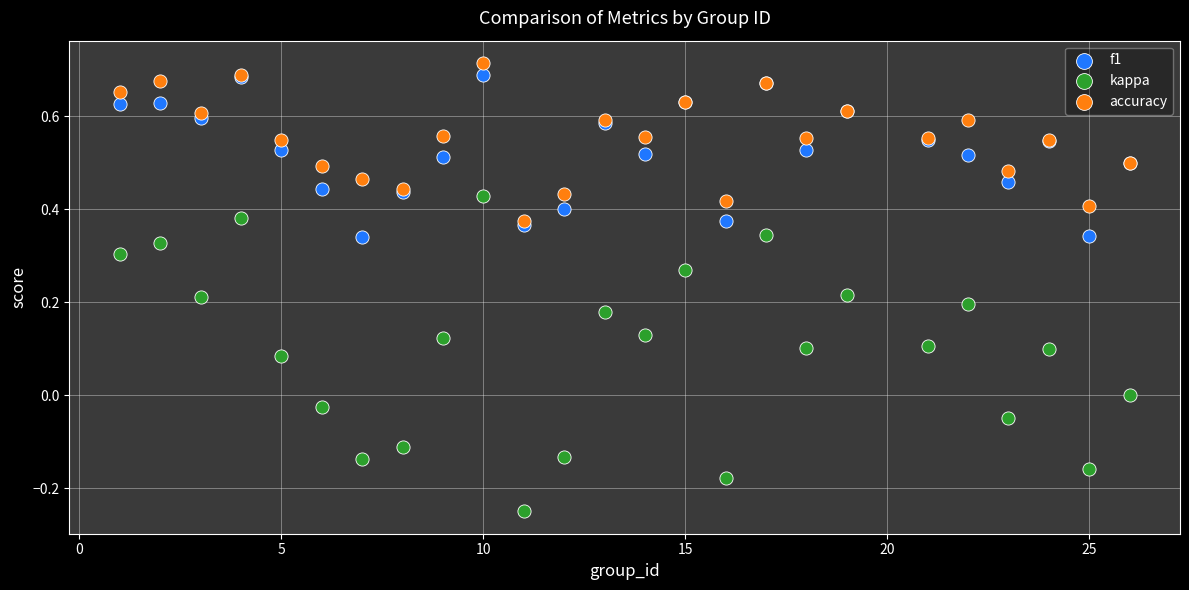

Which series contains the lowest Y value?

kappa